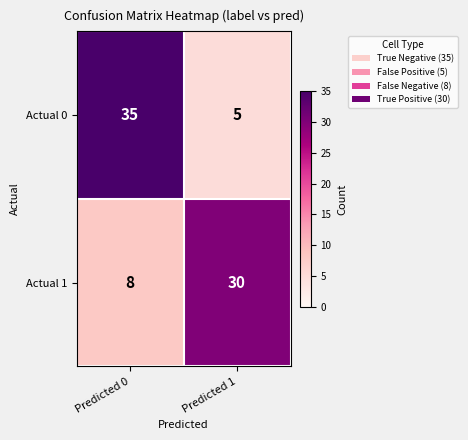

Which series has the widest spread of values?

Actual 0